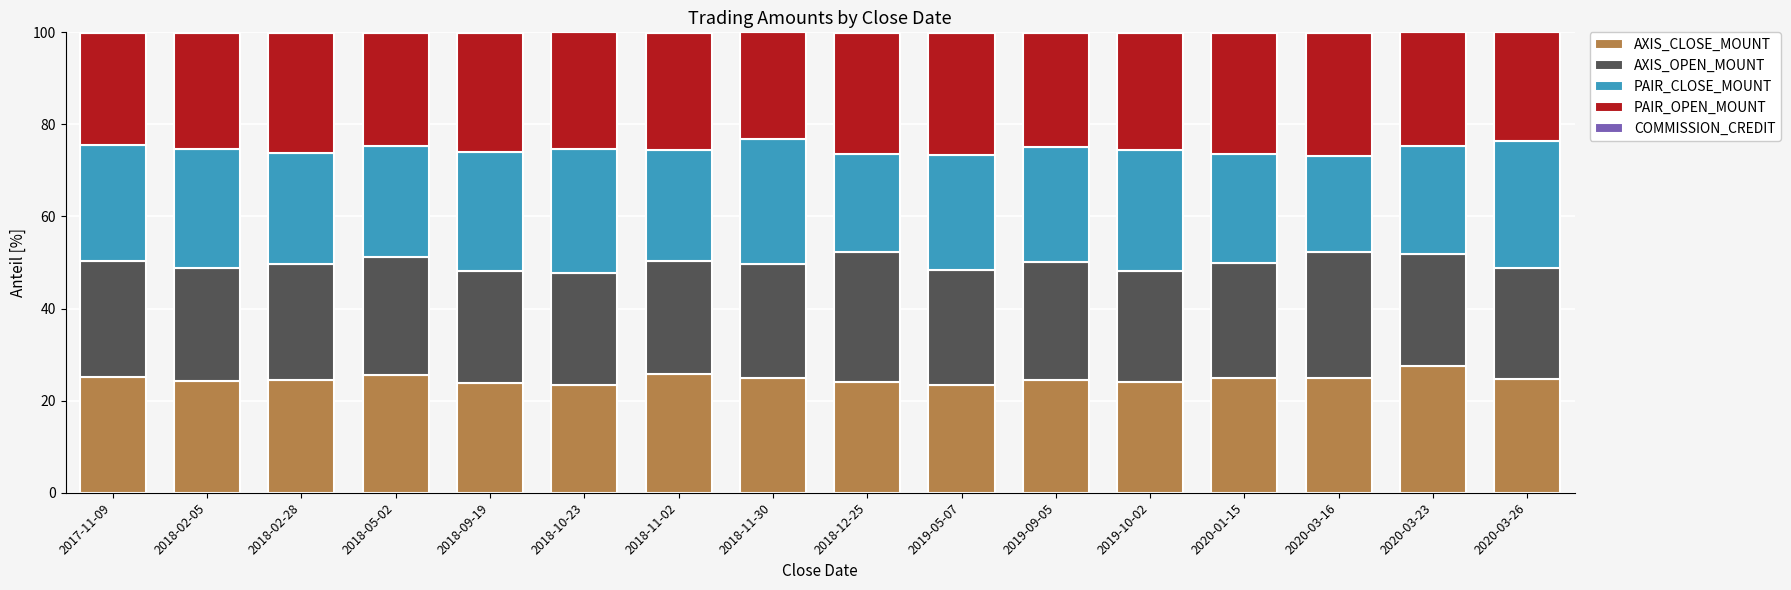

The AXIS_CLOSE_MOUNT series shows 45.0 at 2020-03-23. True or false?

False